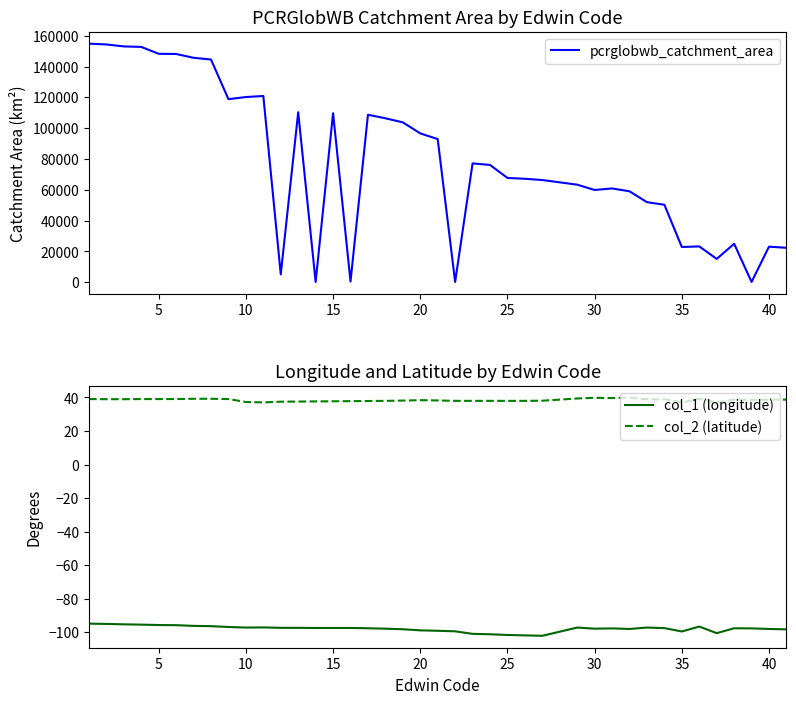

What is the minimum value shown in the chart?

-102.0